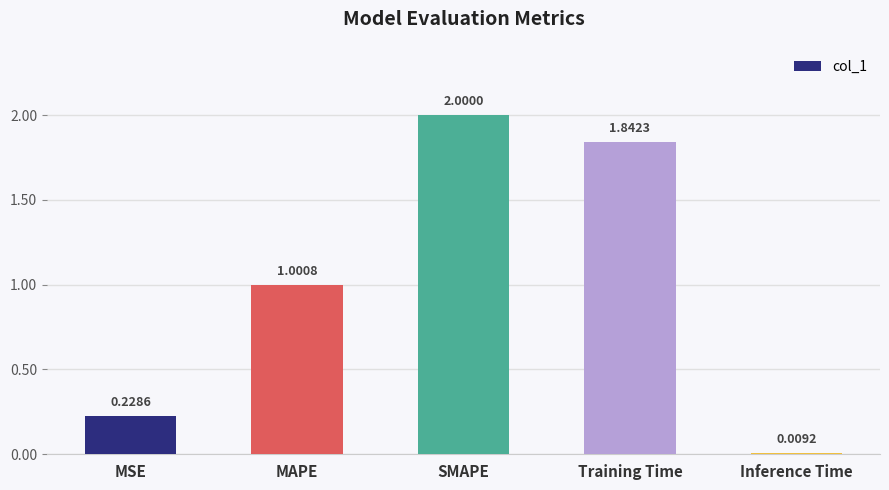

Which category has the lowest value across all series?

Inference Time